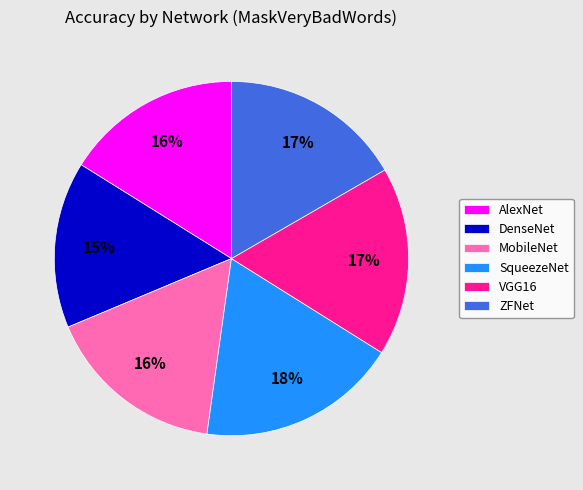

Which category has the biggest portion of the pie?

SqueezeNet